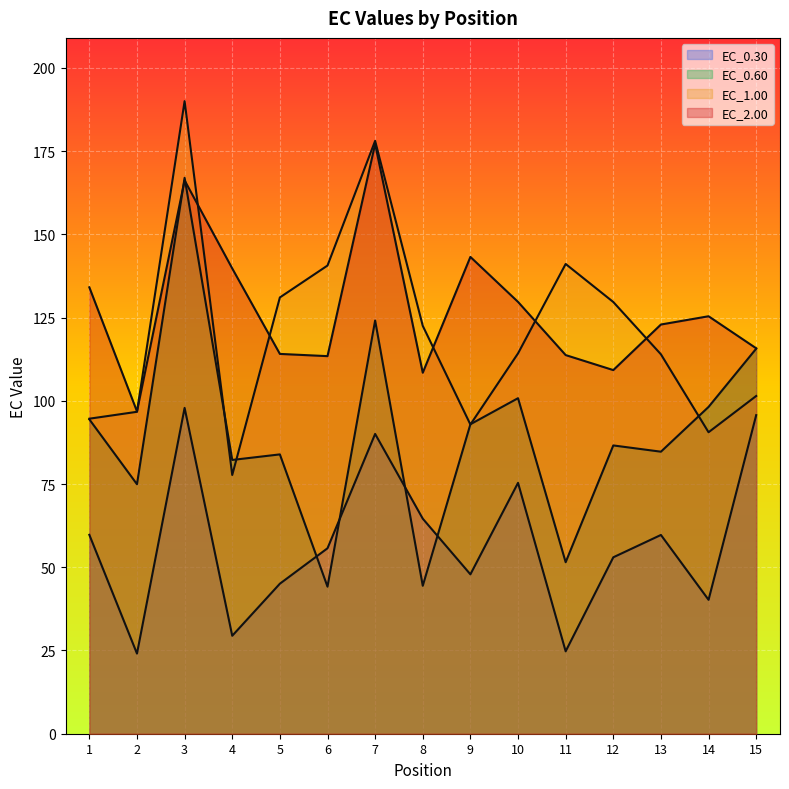

At 7, list the series in order from smallest to largest.

EC_0.30, EC_0.60, EC_2.00, EC_1.00